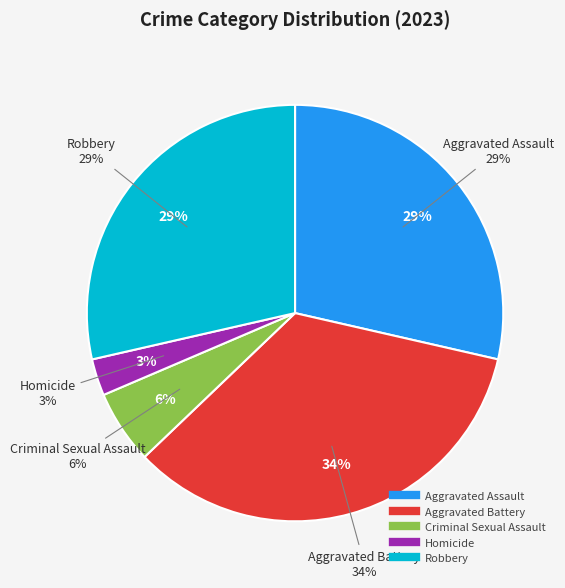

Is there any slice that represents more than half of the pie?

No